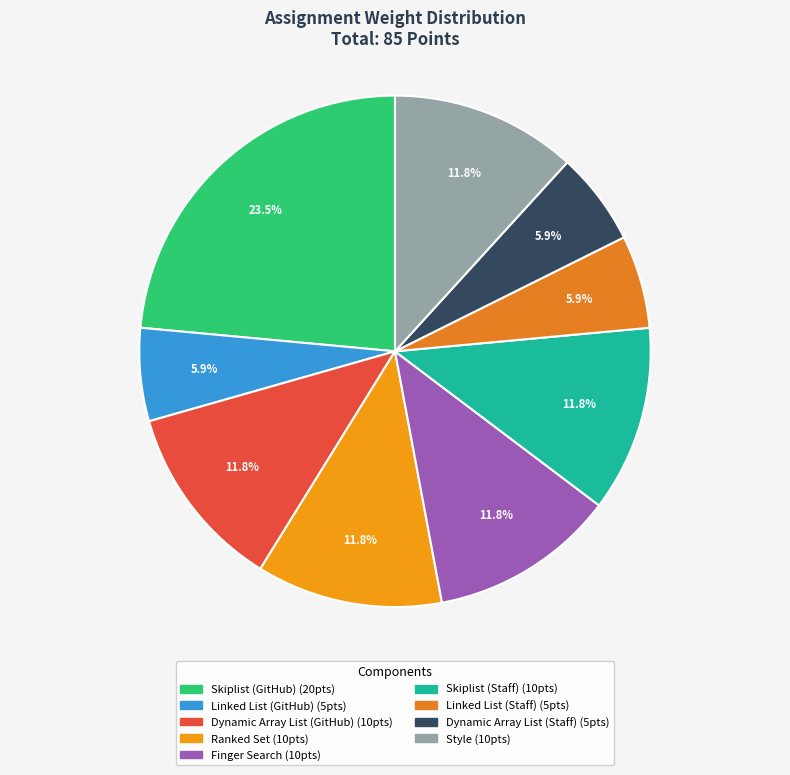

Which slice is the largest?

Skiplist (GitHub)